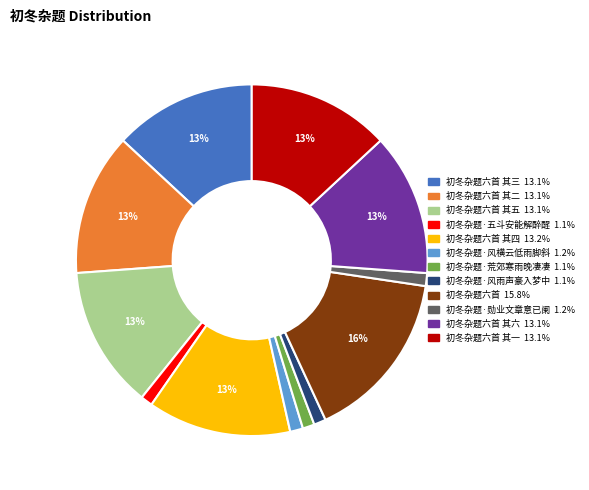

To the nearest percent, what is the difference between the largest and smallest slice percentages?

15%